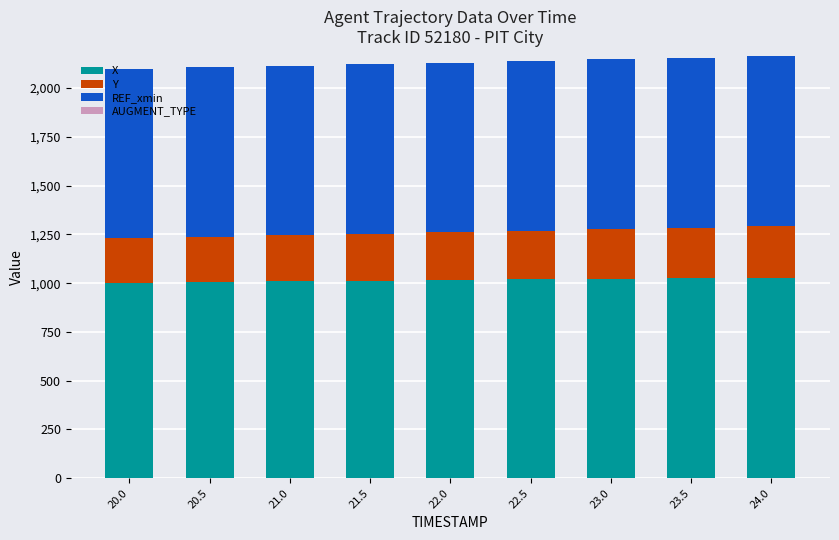

What is the total value across all series at 22.5?

2138.5